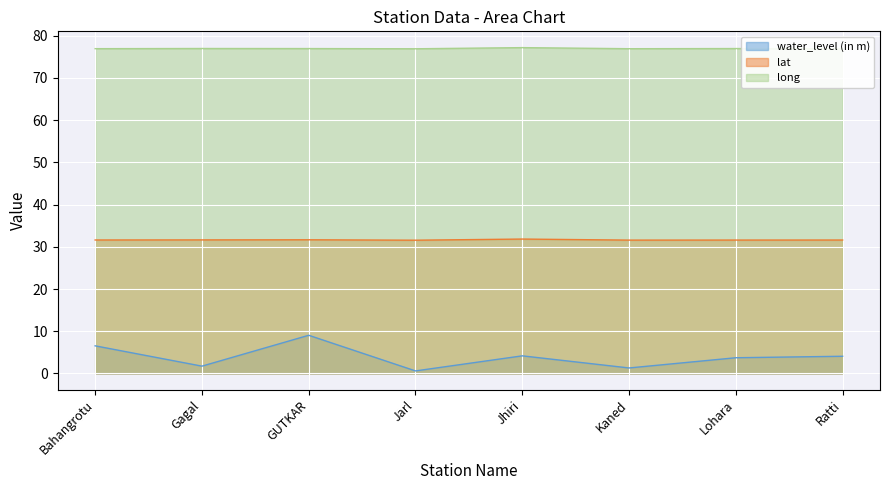

Reading right to left, transcribe all the data shown in this chart.

water_level (in m): Ratti=4.1	Lohara=3.7	Kaned=1.3	Jhiri=4.2	Jarl=0.6	GUTKAR=9.0	Gagal=1.7	Bahangrotu=6.5
lat: Ratti=31.6	Lohara=31.6	Kaned=31.6	Jhiri=31.8	Jarl=31.6	GUTKAR=31.7	Gagal=31.6	Bahangrotu=31.6
long: Ratti=76.9	Lohara=77.0	Kaned=76.9	Jhiri=77.2	Jarl=76.9	GUTKAR=76.9	Gagal=77.0	Bahangrotu=76.9